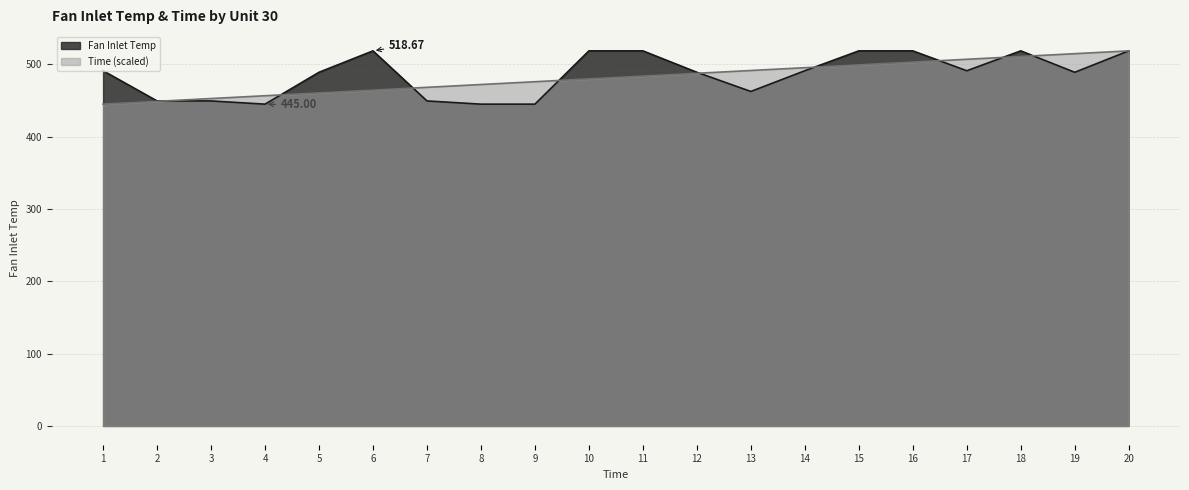

What is the sum of all Fan Inlet Temp values?

9717.3